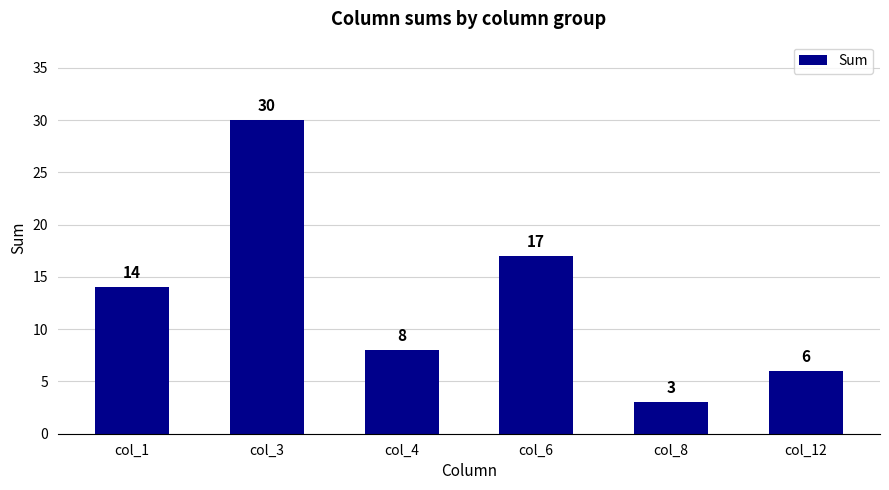

What is the approximate value at col_4, to the nearest 10?

10